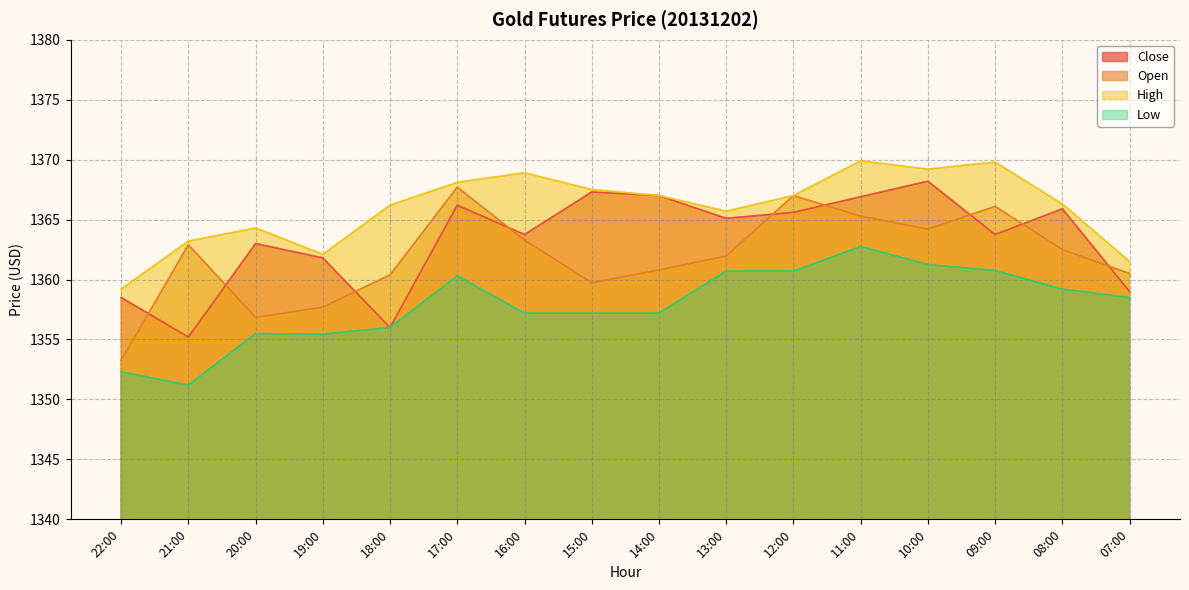

True or false: Close and Low cross at least once.

False